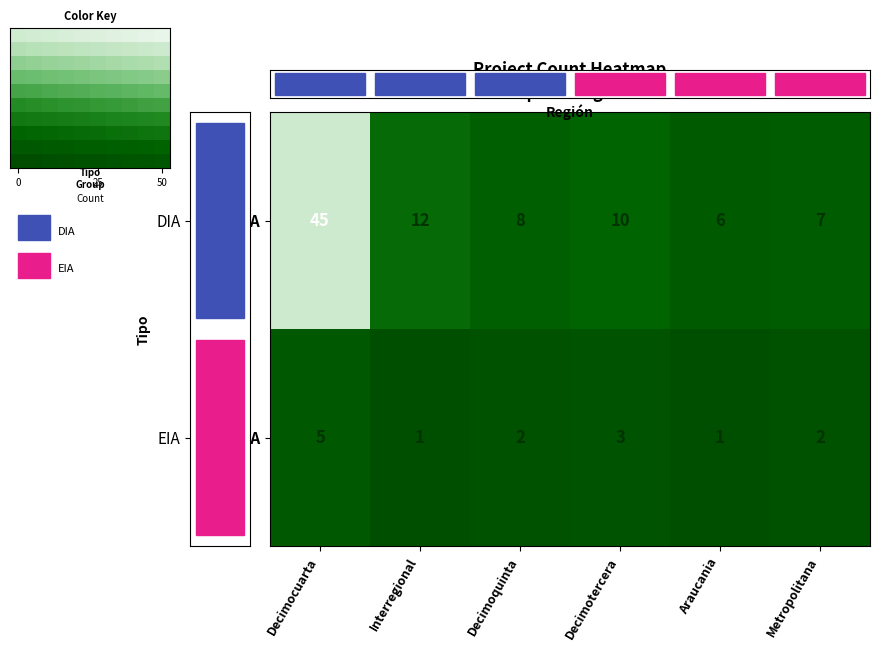

Is it true that DIA equals 45 at Decimocuarta?

True